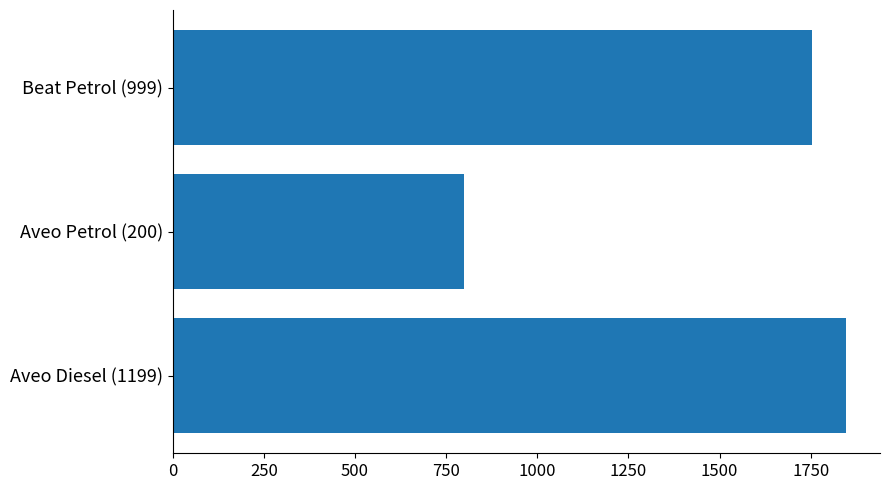

Rank the categories by value from highest to lowest.

Aveo Diesel (1199), Beat Petrol (999), Aveo Petrol (200)